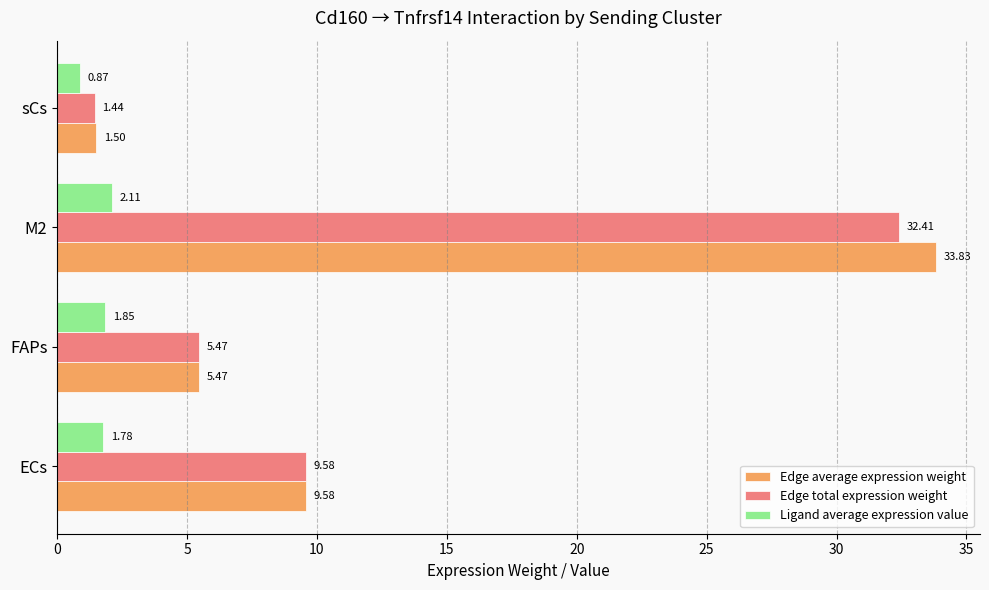

Which series has the largest total across all categories?

Edge average expression weight